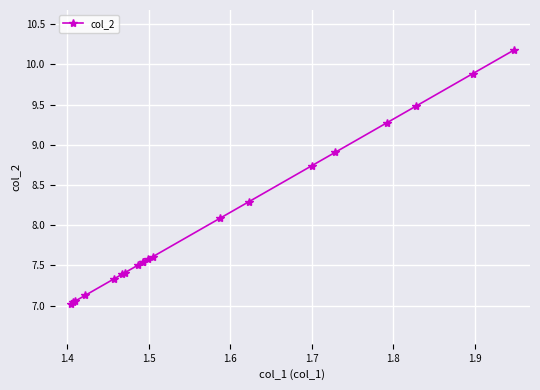

What is the greatest value displayed?

10.2